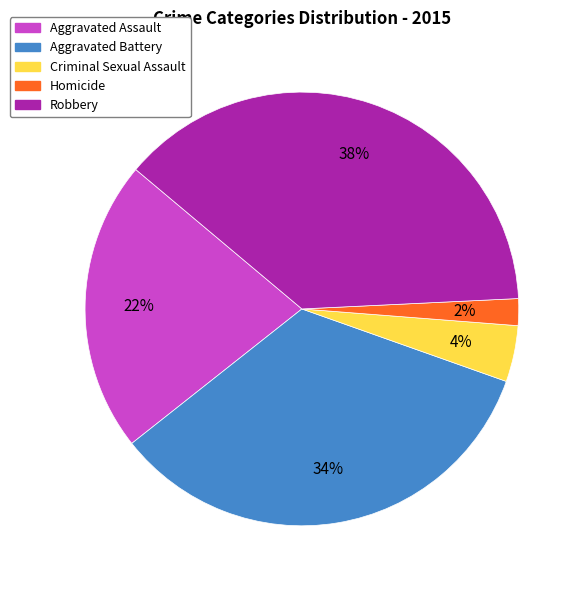

To the nearest percent, what is the average slice percentage?

20%